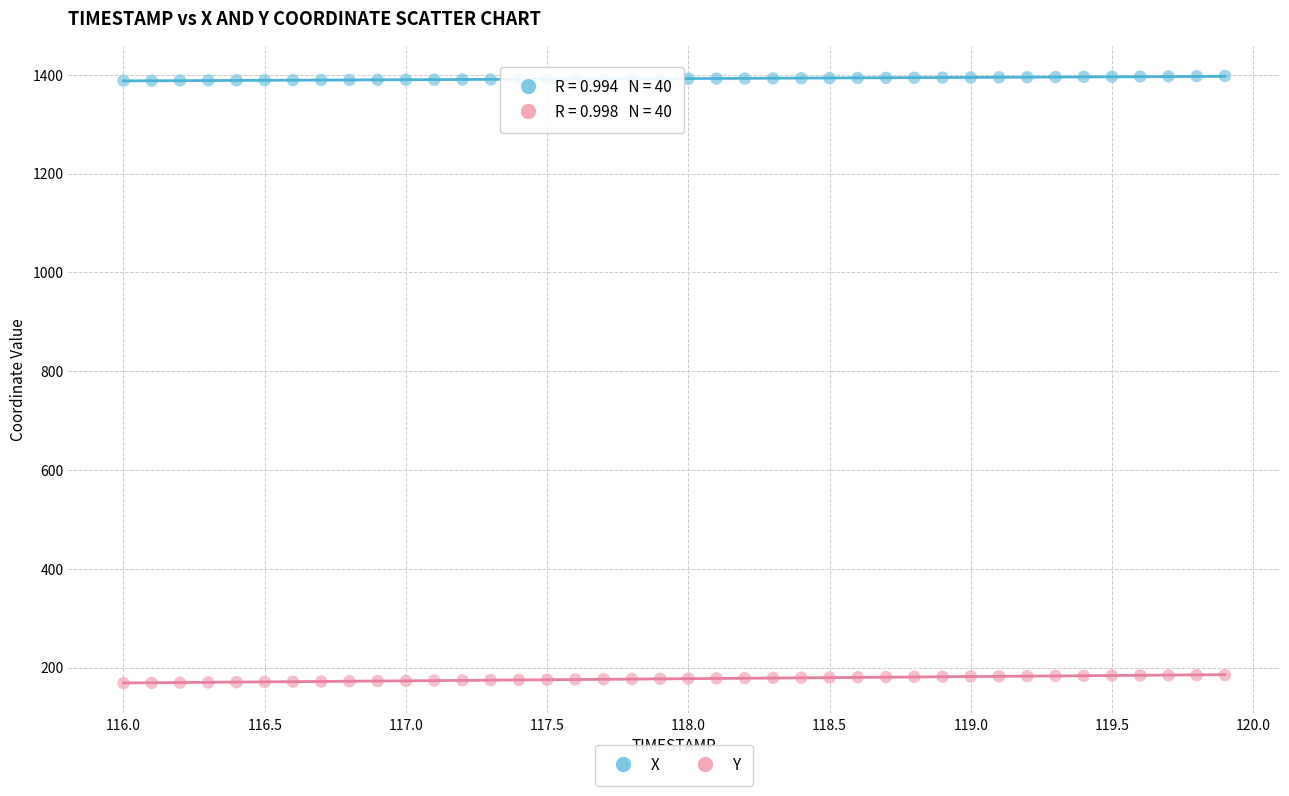

Across all data points, what is the range of Y values (max minus min)?

1228.7